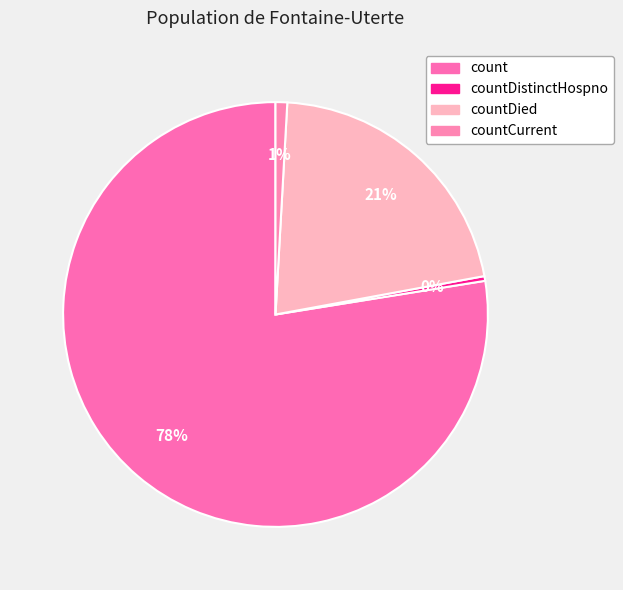

How many segments does this pie chart have?

4